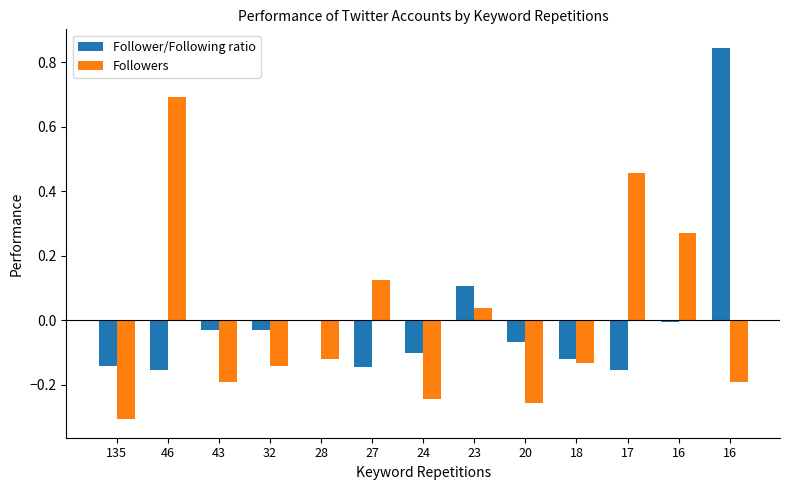

Rank the categories by Follower/Following ratio value from lowest to highest.

17, 46, 27, 135, 18, 24, 20, 43, 32, 16, 28, 23, 16